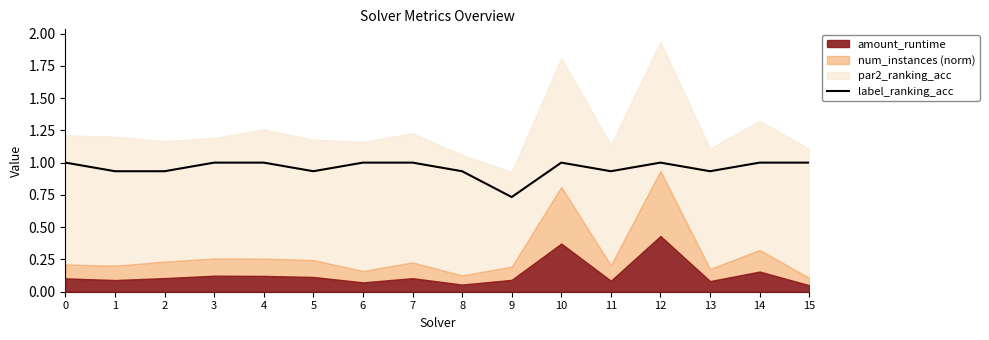

Rank the categories by value from lowest to highest.

9, 1, 2, 5, 8, 11, 13, 0, 3, 4, 6, 7, 10, 12, 14, 15